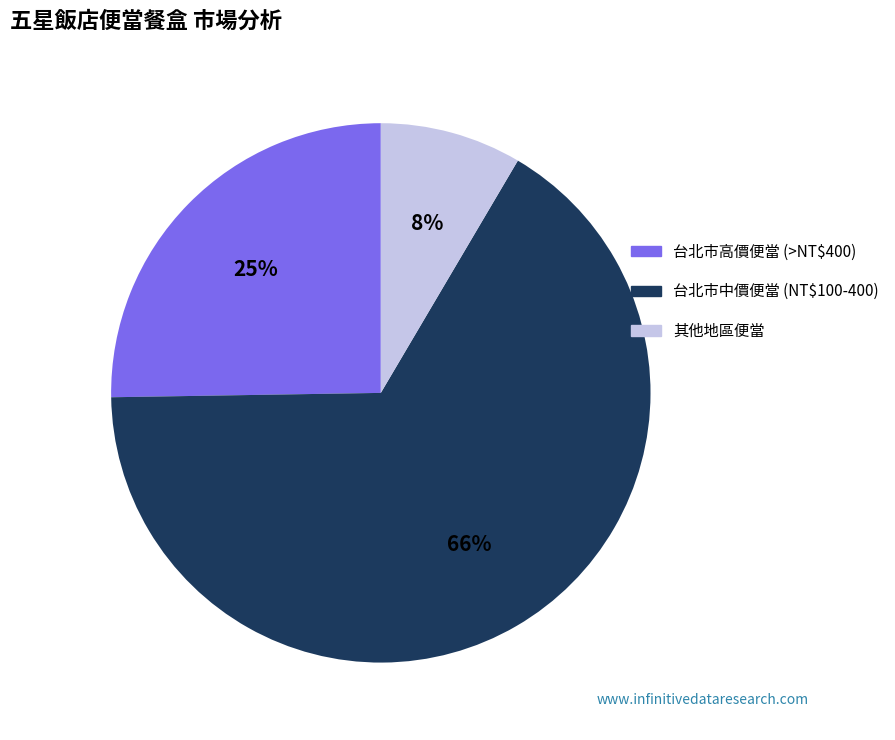

Is there any slice that represents more than half of the pie?

Yes